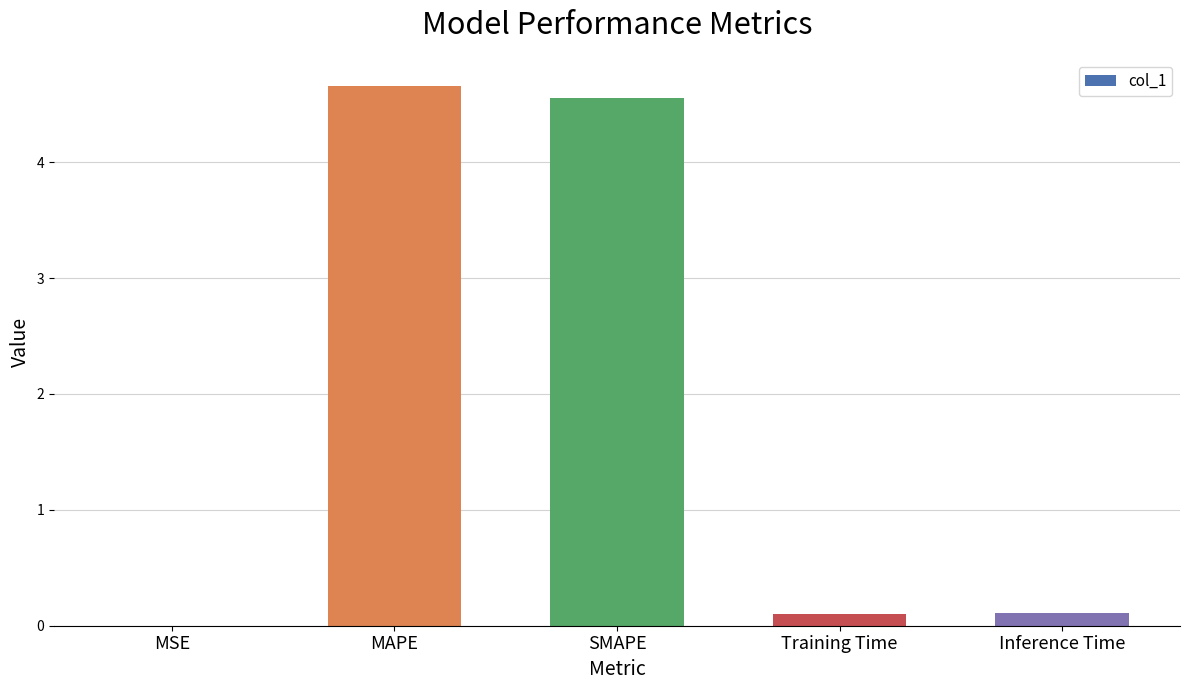

What is the sum of all values?

9.4